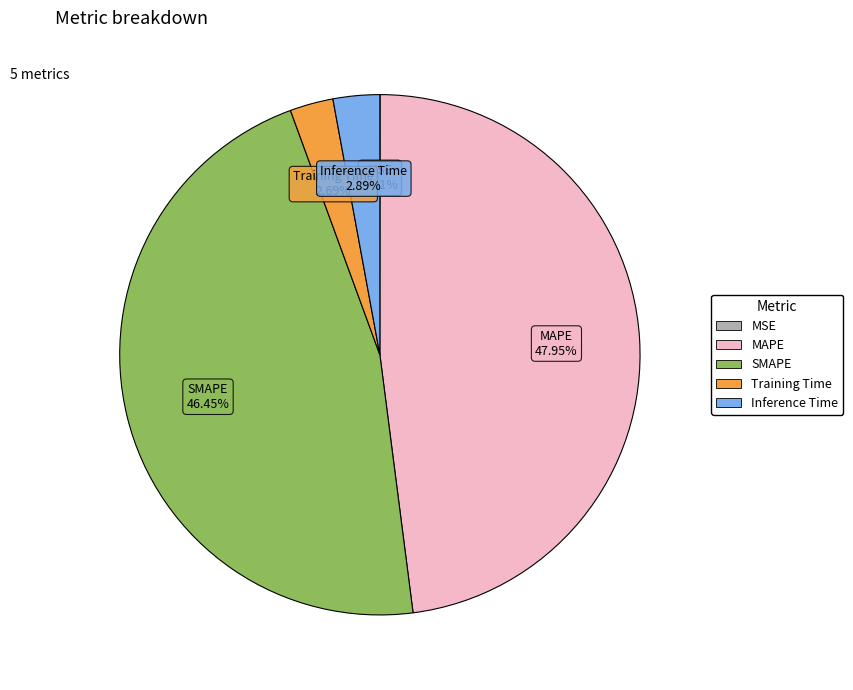

True or false: Training Time accounts for 3% of the total.

True